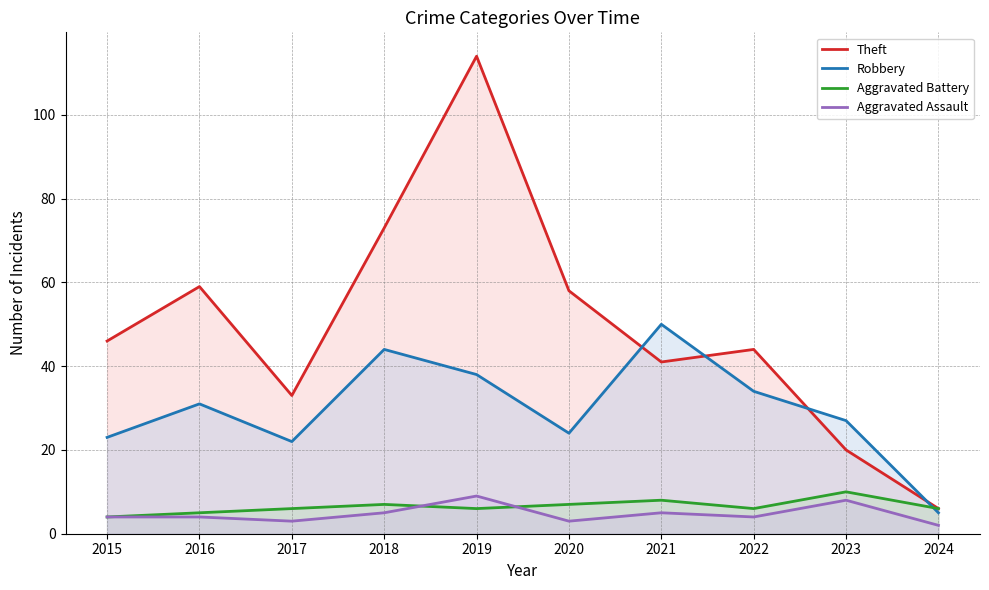

The value of Robbery at 2023 is 27. True or false?

True